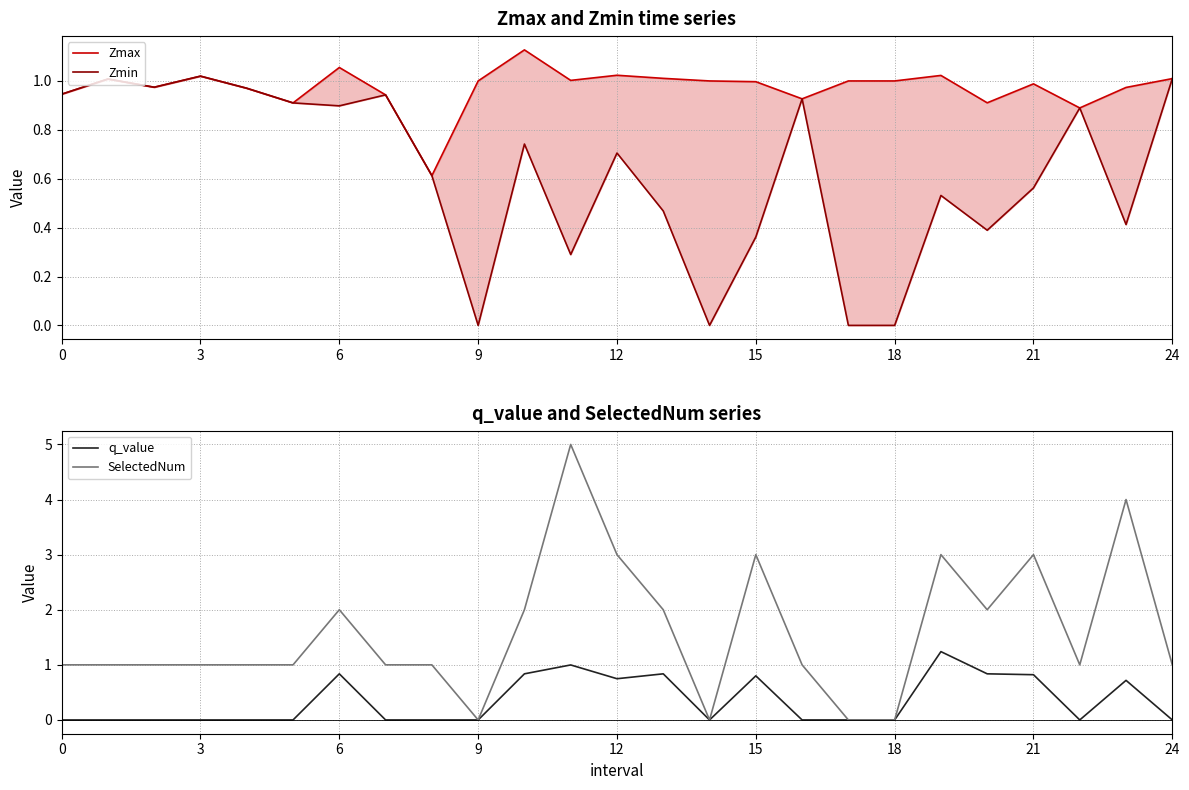

The value of SelectedNum at 9 is -1.9. True or false?

False